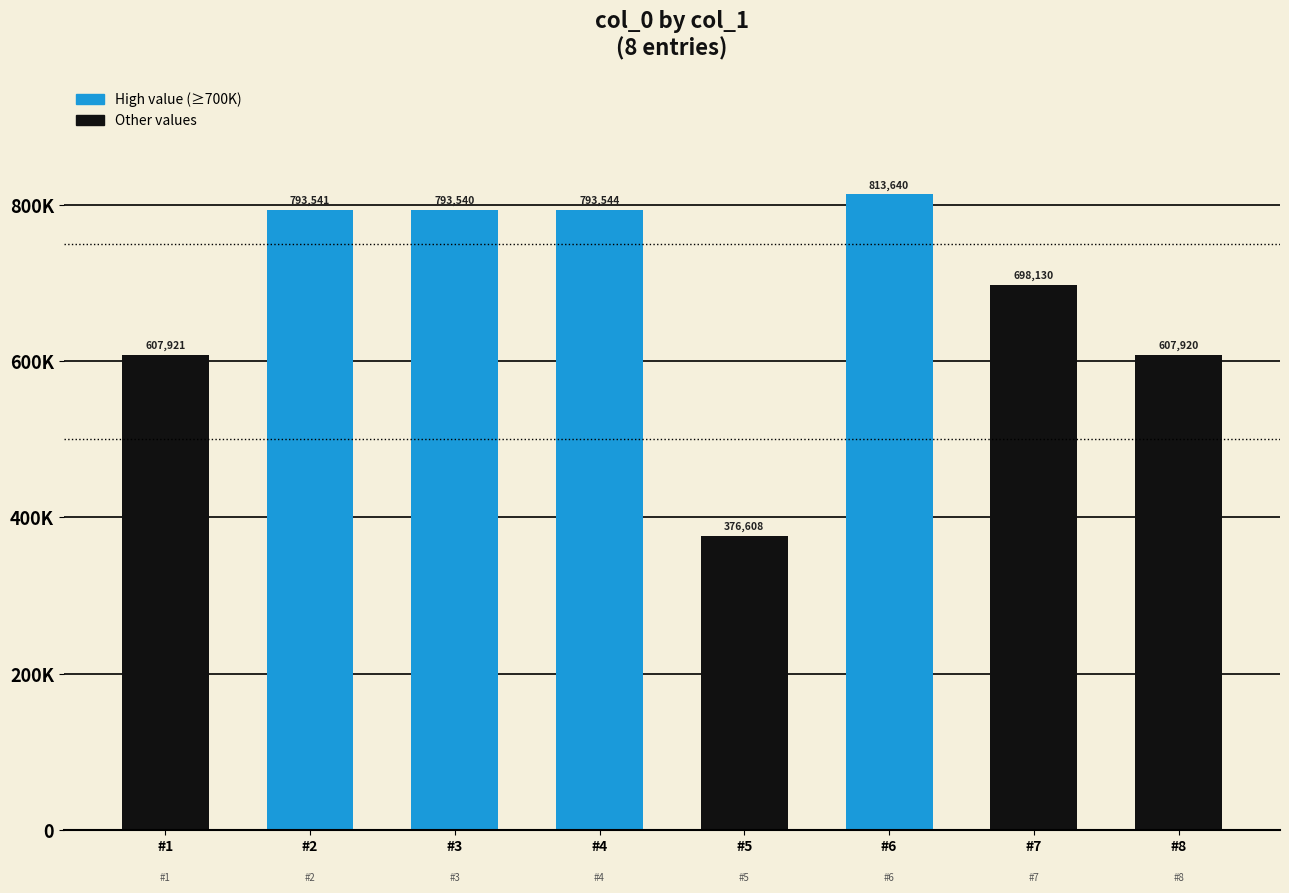

Are the bars horizontal?

No